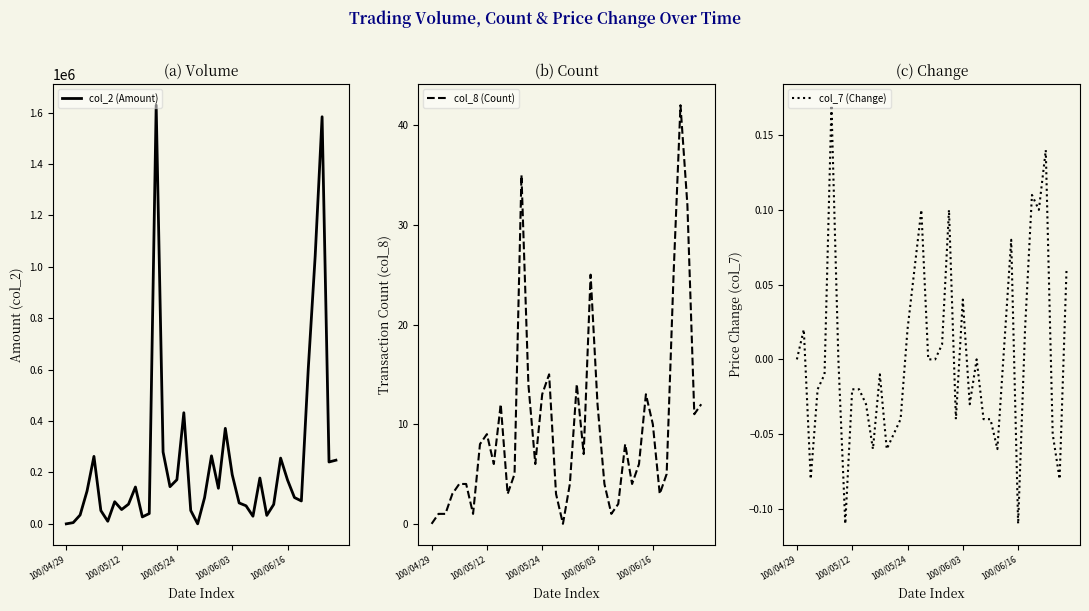

What is the maximum value for col_2 (Amount)?

1628390